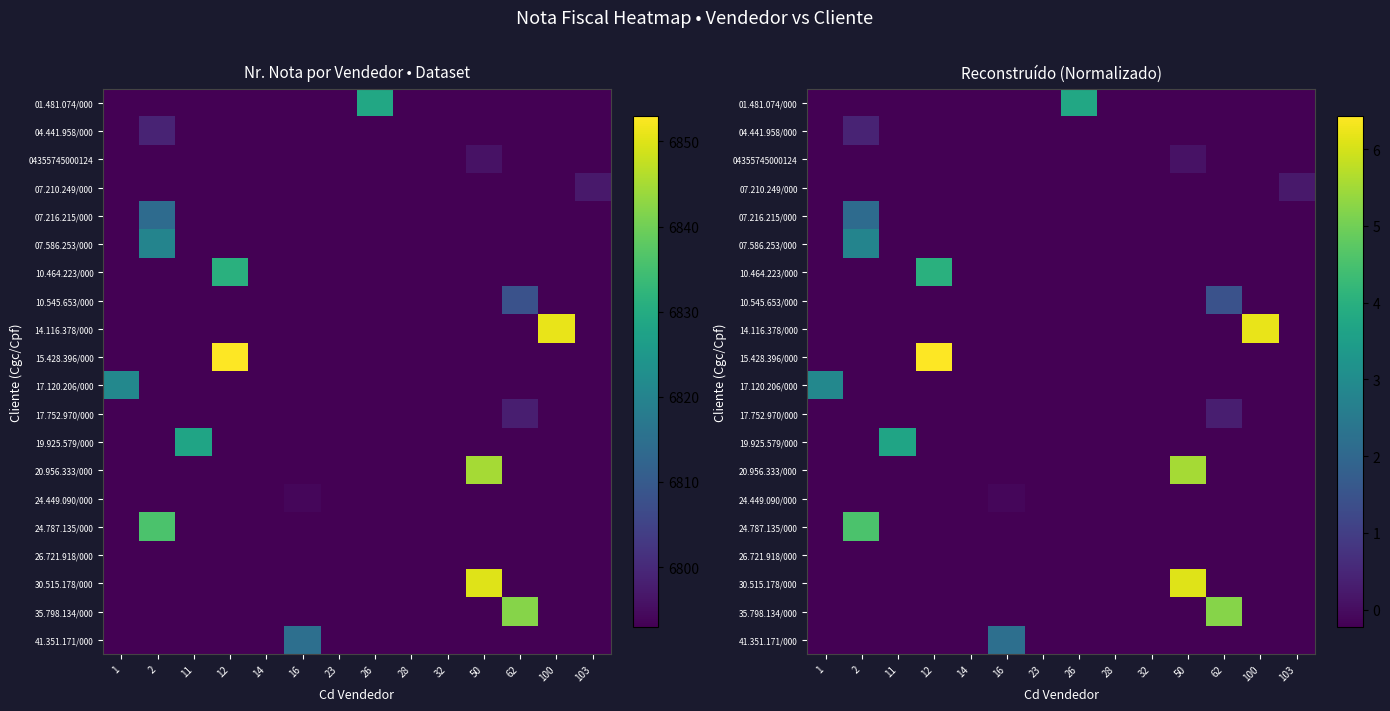

At which category is the sum across all series the highest?

50